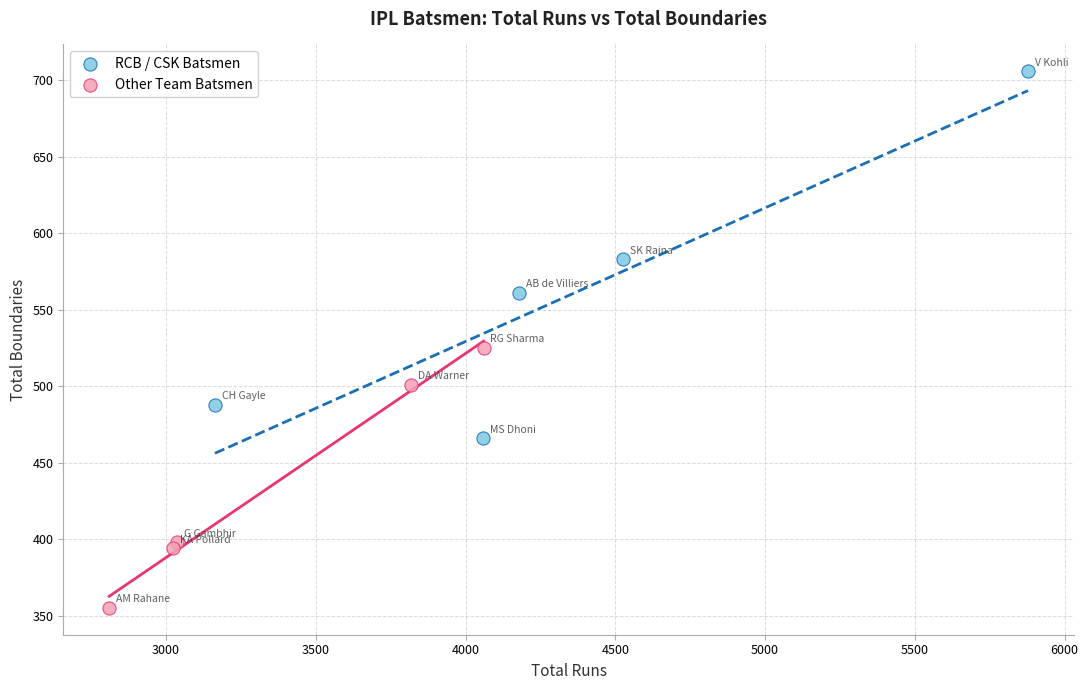

Which series reaches the minimum Y coordinate?

Other Team Batsmen